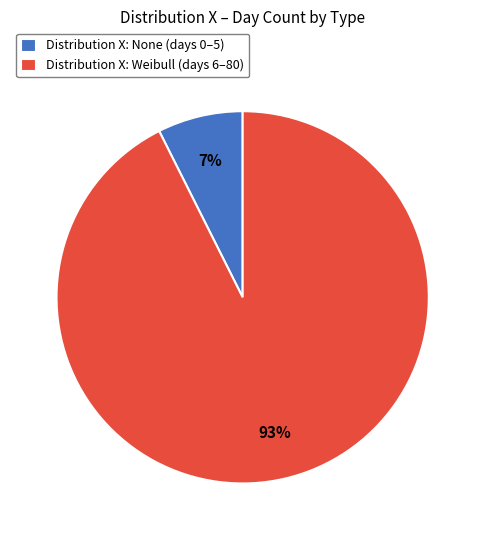

To the nearest percent, what percentage of the pie is Distribution X: Weibull (days 6–80)?

93%